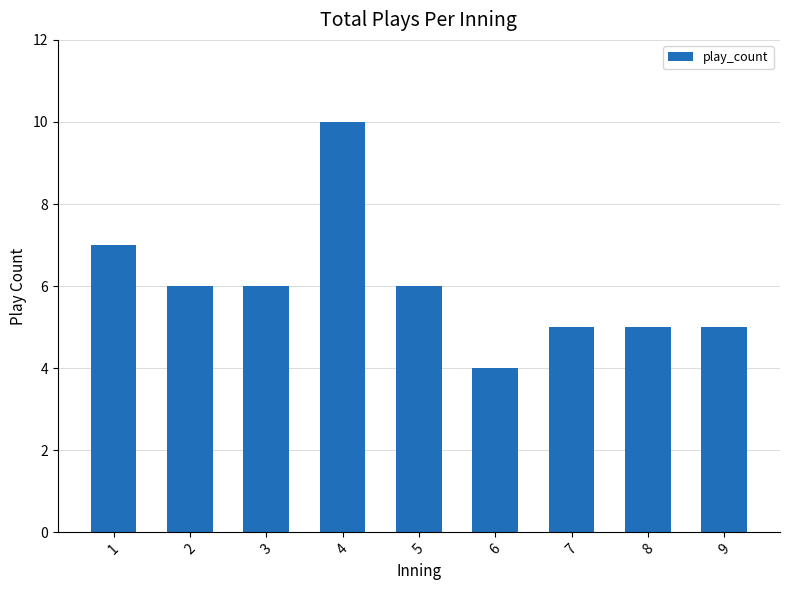

The chart shows a value of 2 at 6. True or false?

False